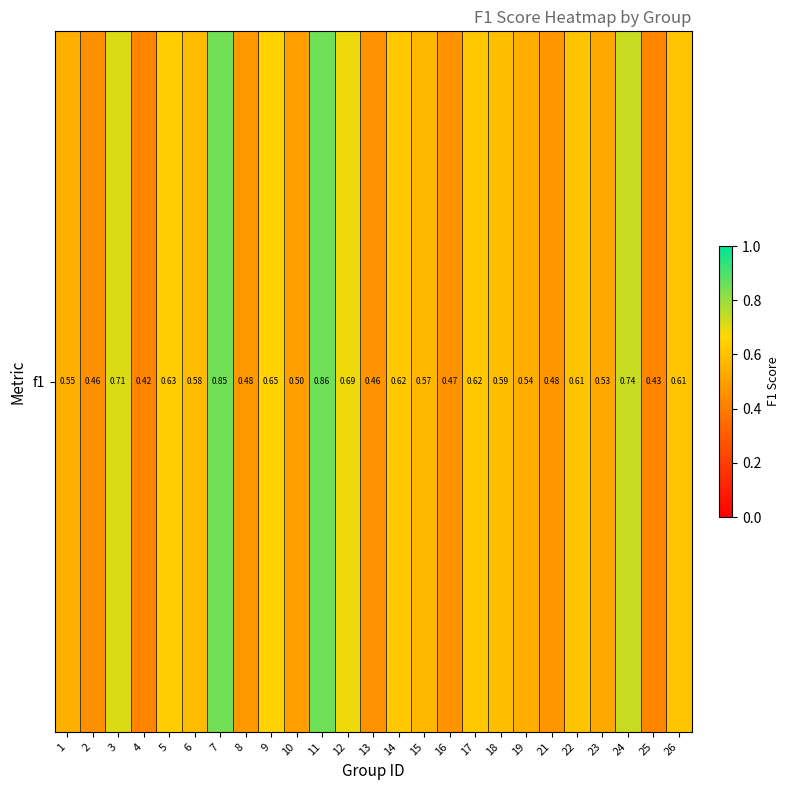

Reading left to right, transcribe all the data shown in this chart.

1=0.5	2=0.5	3=0.7	4=0.4	5=0.6	6=0.6	7=0.9	8=0.5	9=0.6	10=0.5	11=0.9	12=0.7	13=0.5	14=0.6	15=0.6	16=0.5	17=0.6	18=0.6	19=0.5	21=0.5	22=0.6	23=0.5	24=0.7	25=0.4	26=0.6